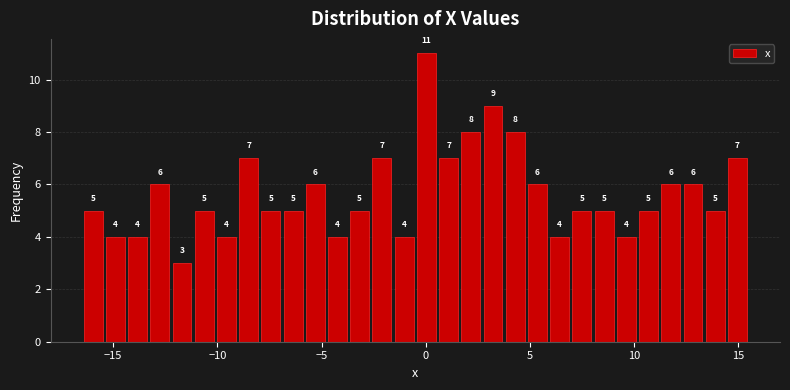

Around what value on the x-axis is the tallest bar? Give the approximate position of its centre, as read against the axis.

0.0